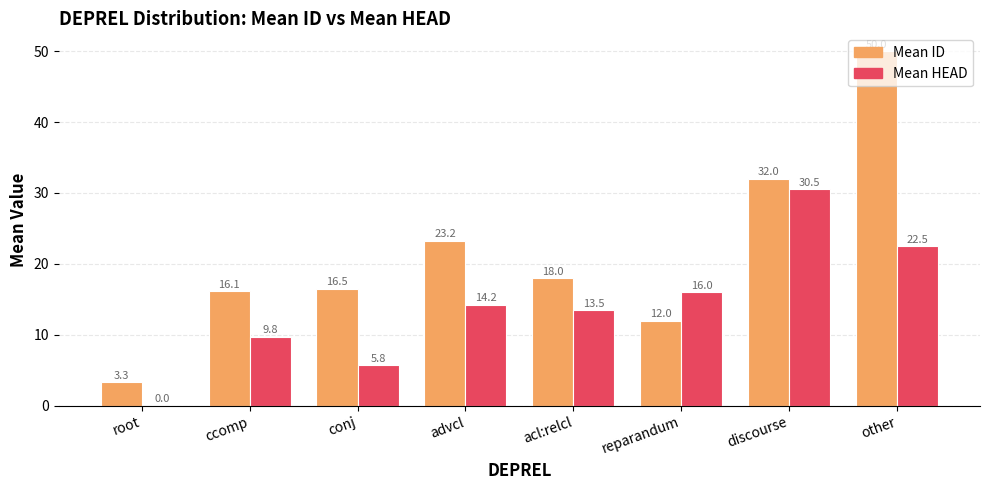

Where is Mean ID nearest to the value 26?

advcl